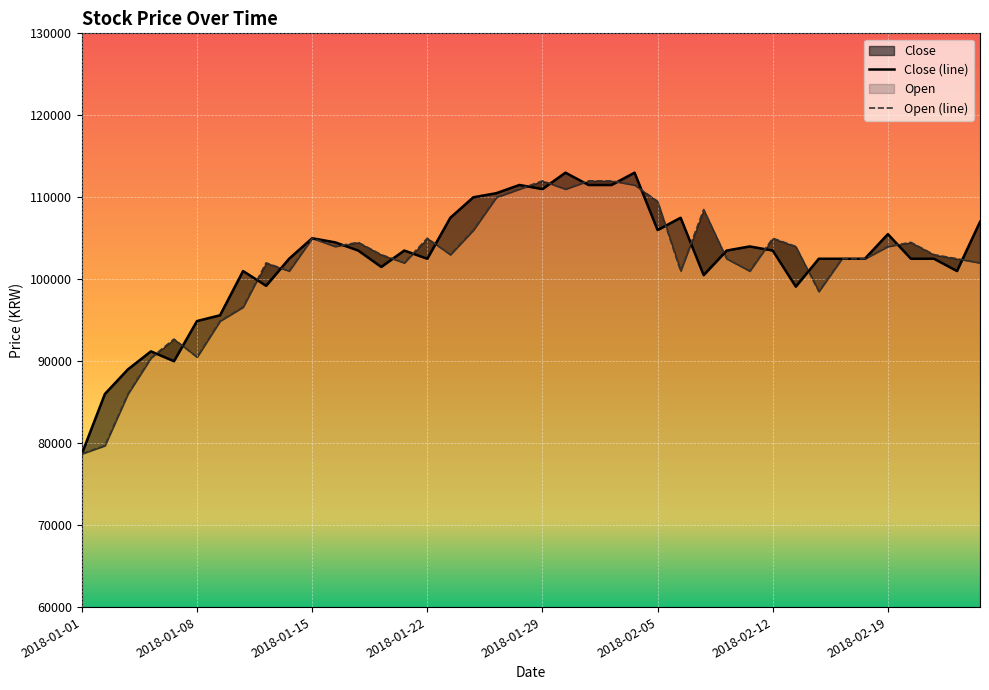

What is the minimum value shown in the chart?

78700